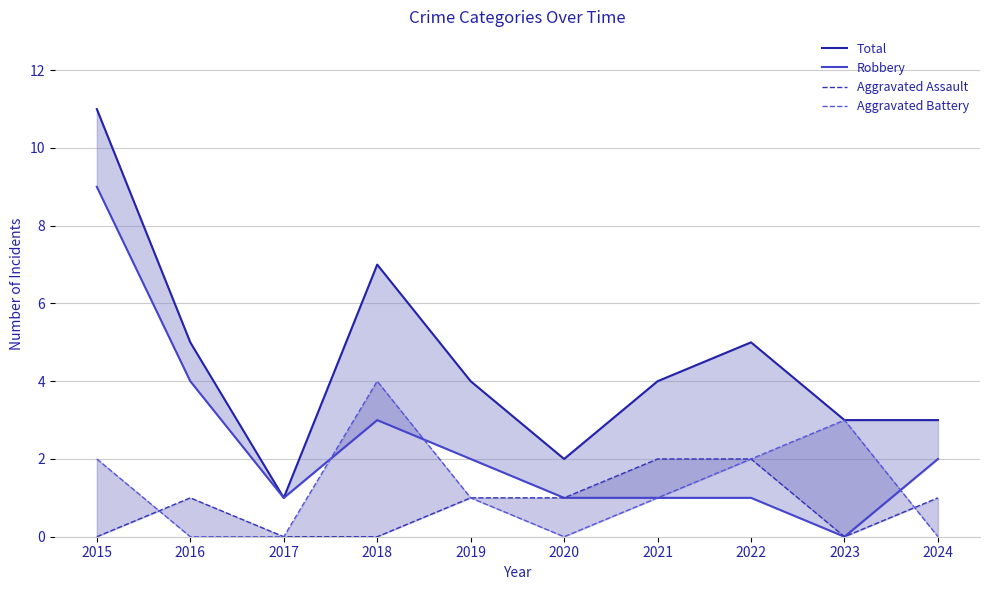

Reading left to right, what are all the values shown in this chart?

Total: 2015=11	2016=5	2017=1	2018=7	2019=4	2020=2	2021=4	2022=5	2023=3	2024=3
Robbery: 2015=9	2016=4	2017=1	2018=3	2019=2	2020=1	2021=1	2022=1	2023=0	2024=2
Aggravated Assault: 2015=0	2016=1	2017=0	2018=0	2019=1	2020=1	2021=2	2022=2	2023=0	2024=1
Aggravated Battery: 2015=2	2016=0	2017=0	2018=4	2019=1	2020=0	2021=1	2022=2	2023=3	2024=0